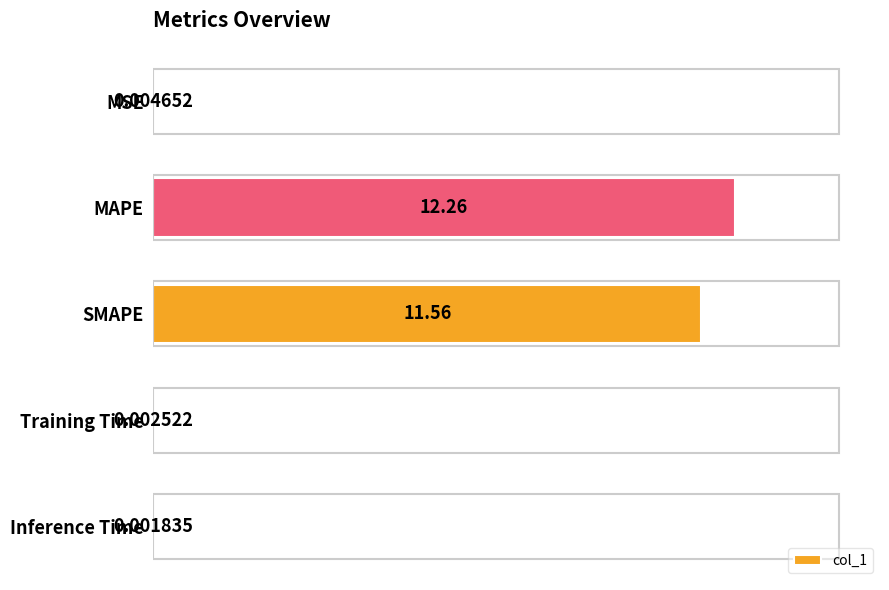

Between Training Time and Inference Time, which is larger?

Training Time